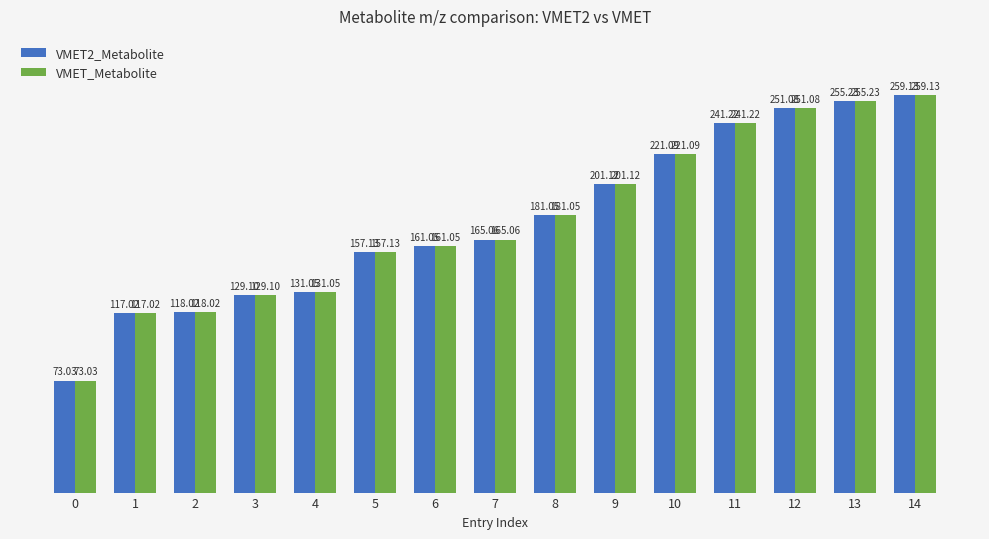

What is the sum of all VMET_Metabolite values?

2661.4